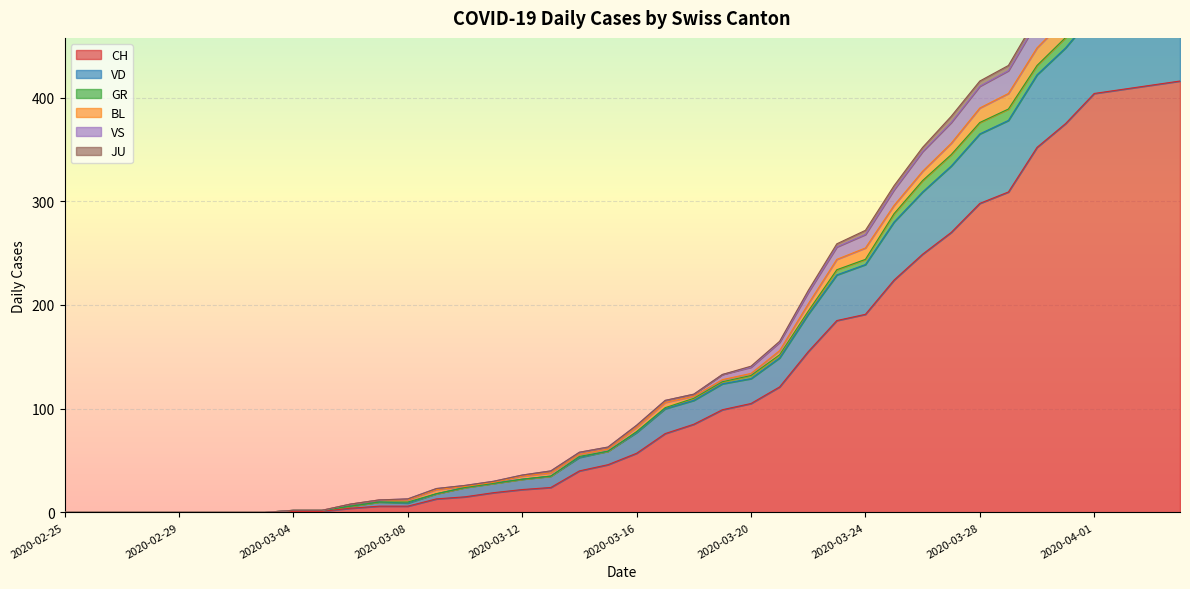

What is the difference between the CH values at 2020-03-24 and 2020-03-18?

106